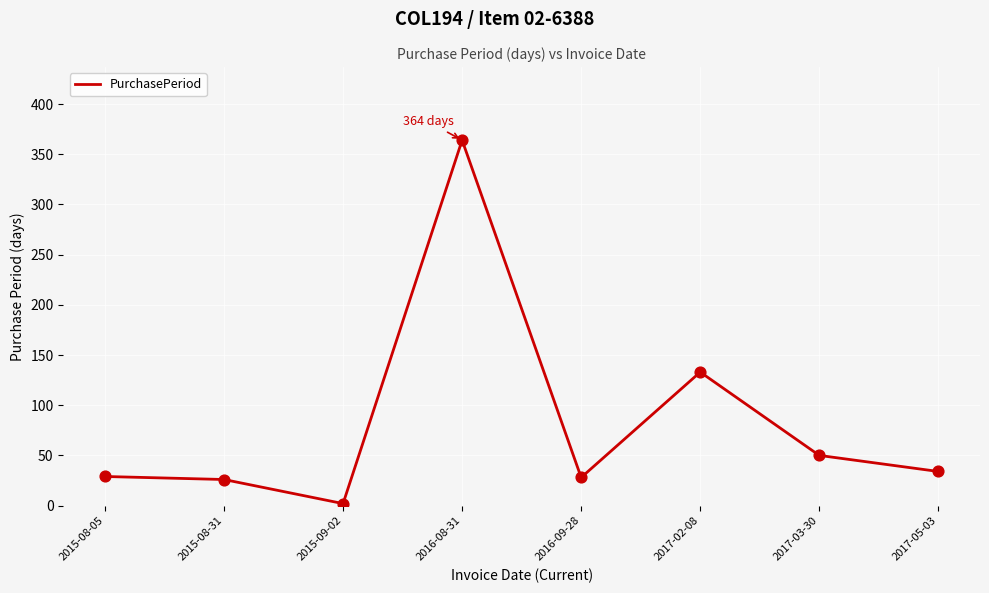

What is the ratio of the value at 2015-08-31 to the value at 2016-08-31?

0.1